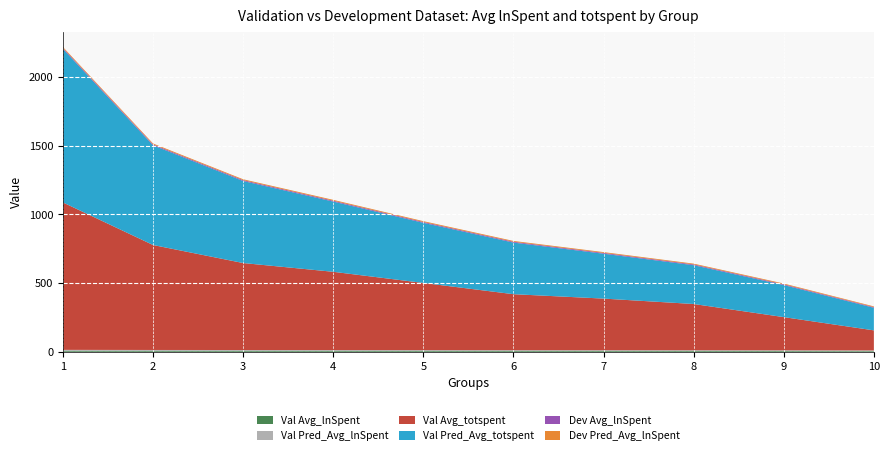

Reading left to right, extract all data points from this chart.

Val Avg_lnSpent: 1=6.9	2=6.6	3=6.4	4=6.3	5=6.1	6=6.0	7=5.9	8=5.7	9=5.4	10=4.9
Val Pred_Avg_lnSpent: 1=7.0	2=6.6	3=6.4	4=6.2	5=6.1	6=5.9	7=5.8	8=5.6	9=5.5	10=5.1
Val Avg_totspent: 1=1072.3	2=763.5	3=632.7	4=569.2	5=488.3	6=407.0	7=375.1	8=336.1	9=241.2	10=145.7
Val Pred_Avg_totspent: 1=1116.9	2=725.2	3=596.5	4=510.8	5=437.3	6=375.4	7=326.5	8=282.2	9=233.3	10=164.4
Dev Avg_lnSpent: 1=6.8	2=6.5	3=6.4	4=6.2	5=6.1	6=6.0	7=5.9	8=5.7	9=5.5	10=4.9
Dev Pred_Avg_lnSpent: 1=6.9	2=6.6	3=6.4	4=6.2	5=6.1	6=5.9	7=5.8	8=5.7	9=5.5	10=5.1